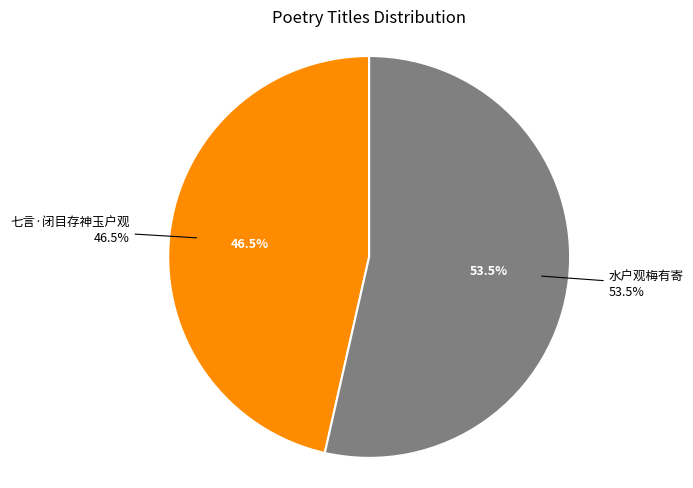

Which category has the biggest portion of the pie?

水户观梅有寄